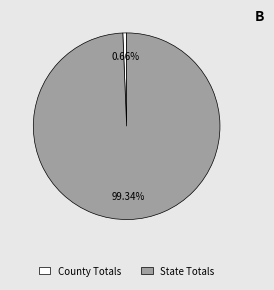

What is the total percentage of State Totals and County Totals?

100.0%